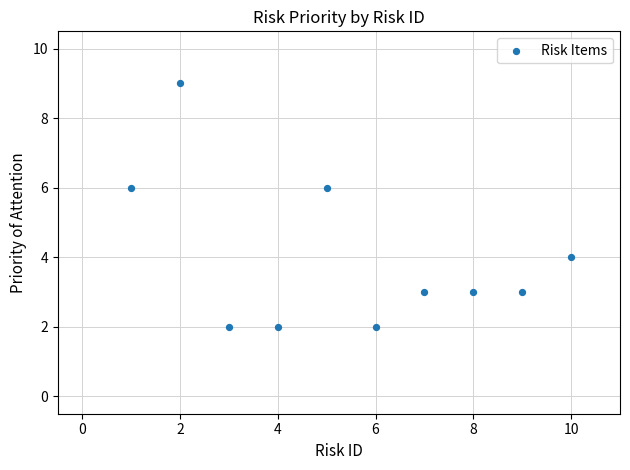

What is the range of X values (max minus min)?

9